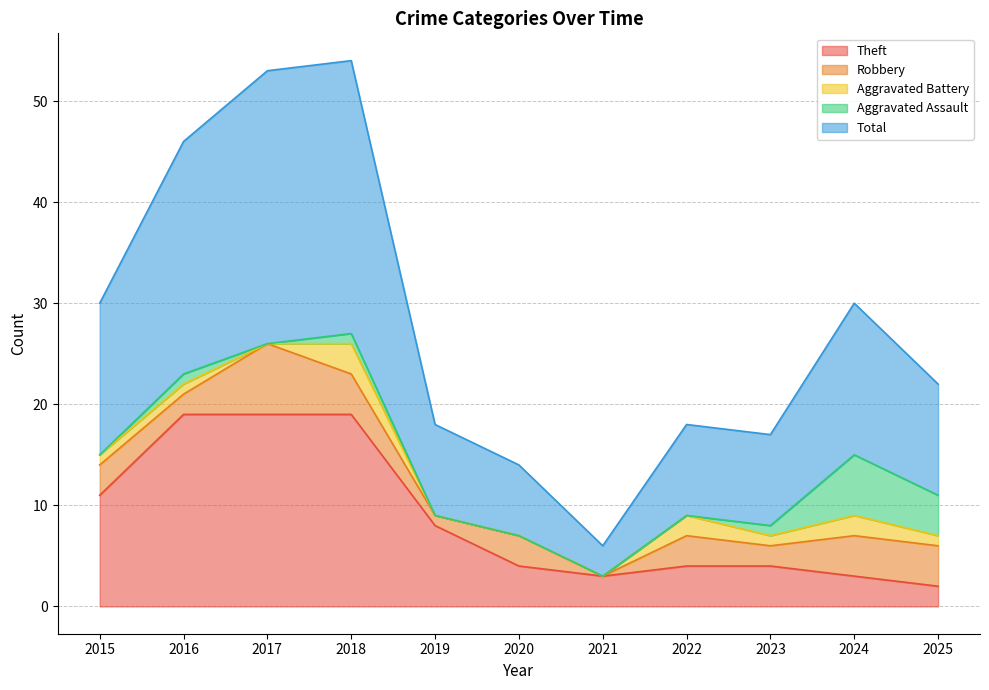

How many values in the Total series are below 11?

5